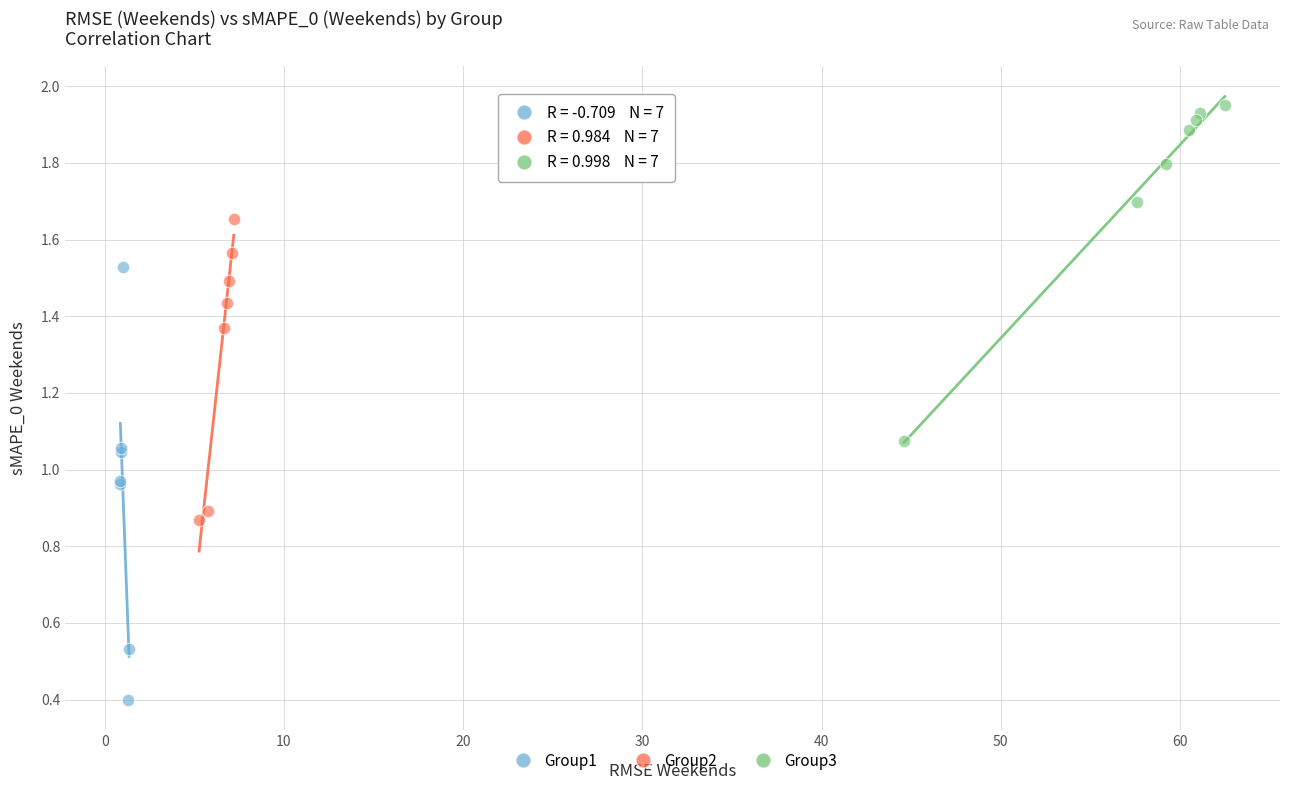

Which series contains the highest Y value?

Group3